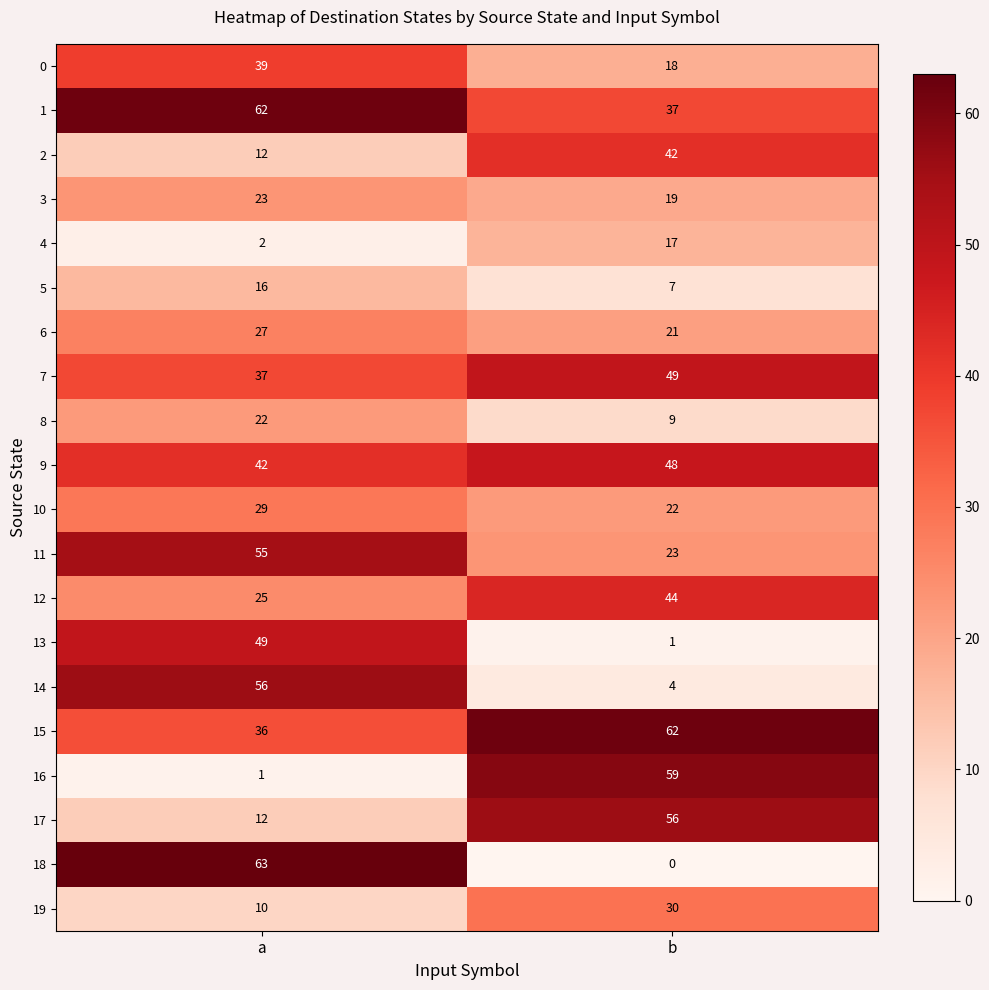

How many categories are shown in the chart?

2